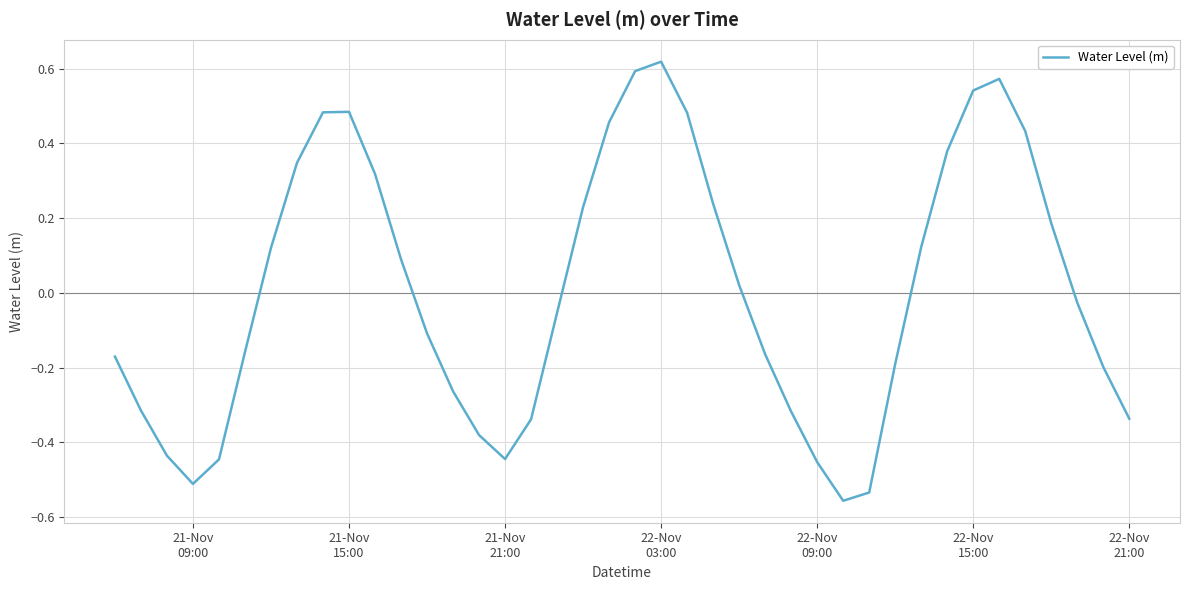

What is the difference between the maximum and minimum values?

1.2